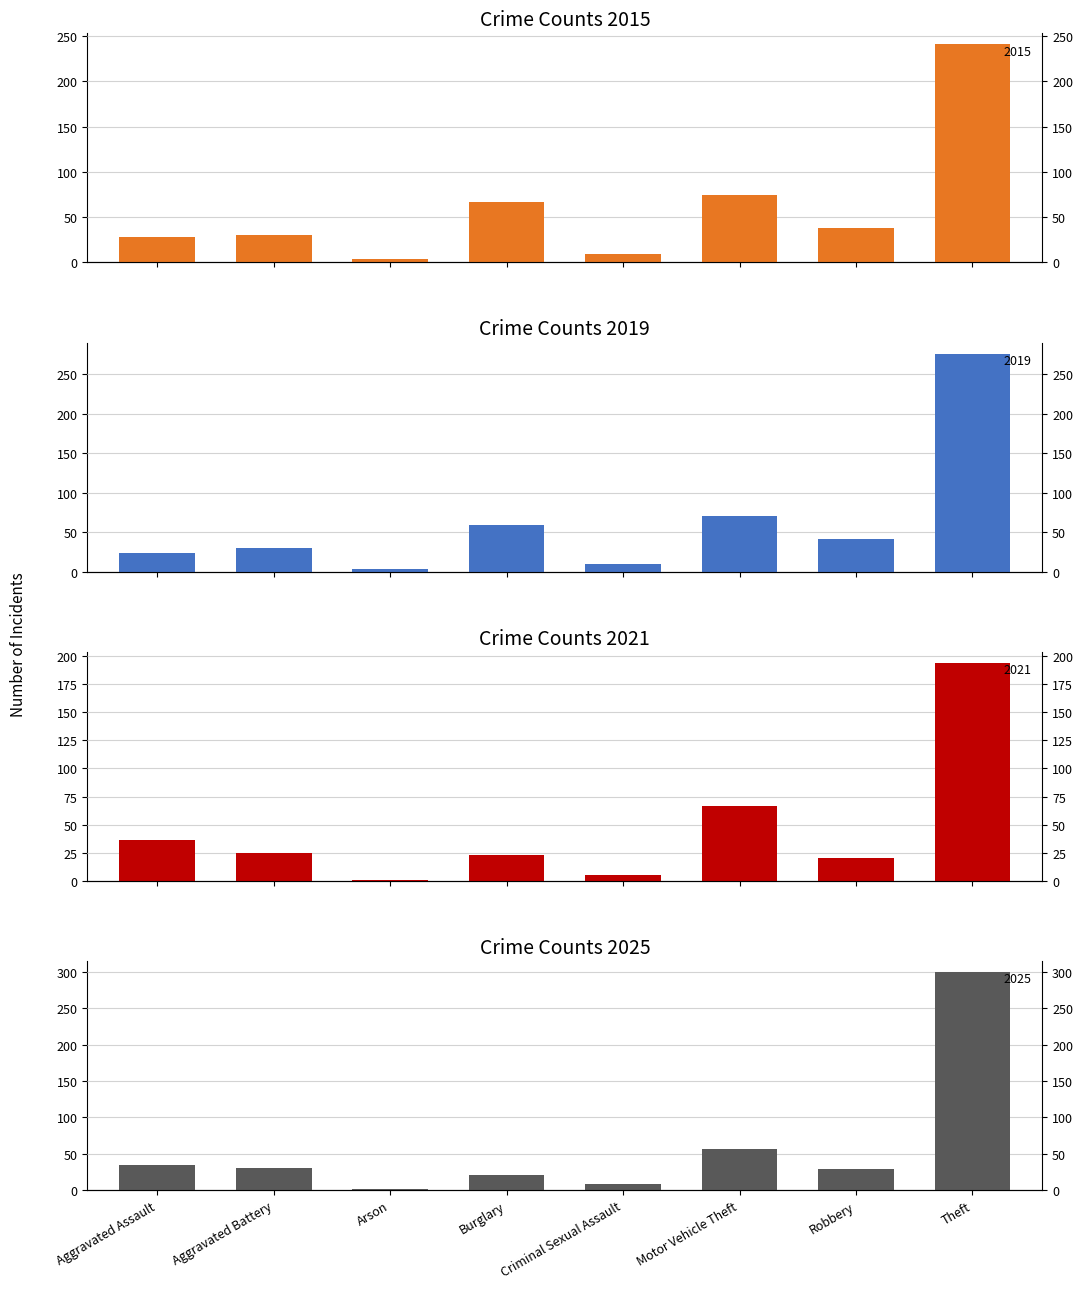

What position from the right is Theft?

1